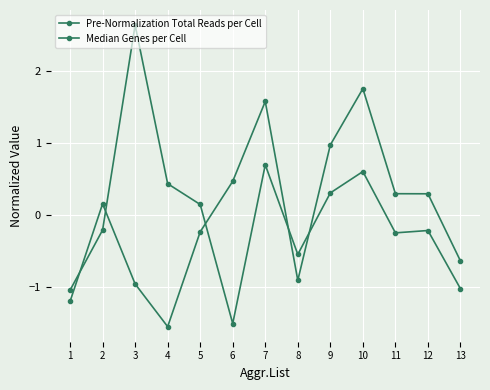

At which label is Median Genes per Cell closest to 0?

5